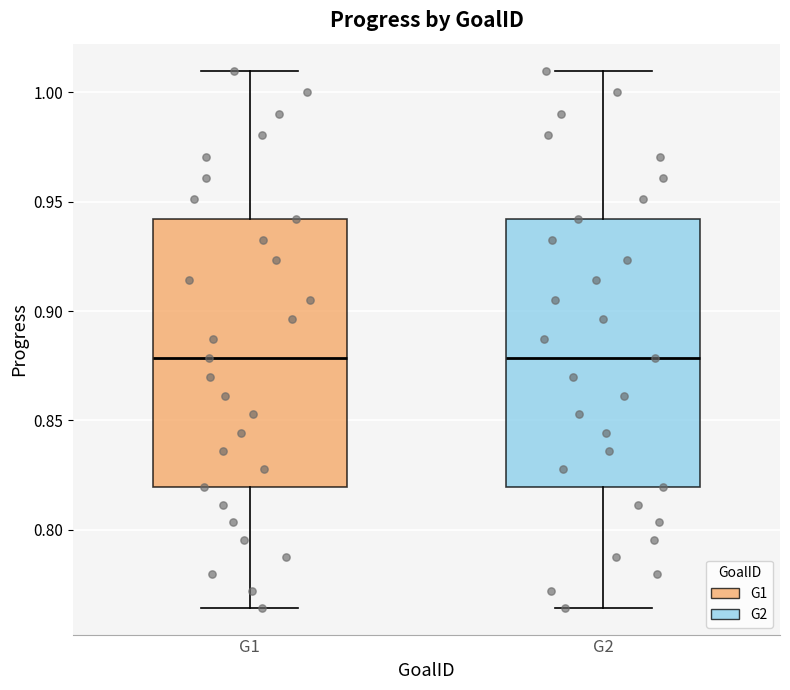

Reading left to right, transcribe this box plot: for each box, give where its median line is, the range the box spans, and where its two whiskers end, as read against the y-axis. The values are not printed on the chart, so give them approximately, as read against the axis.

G1: median 0.880, box 0.820 to 0.940, whiskers 0.765 to 1.010
G2: median 0.880, box 0.820 to 0.940, whiskers 0.765 to 1.010